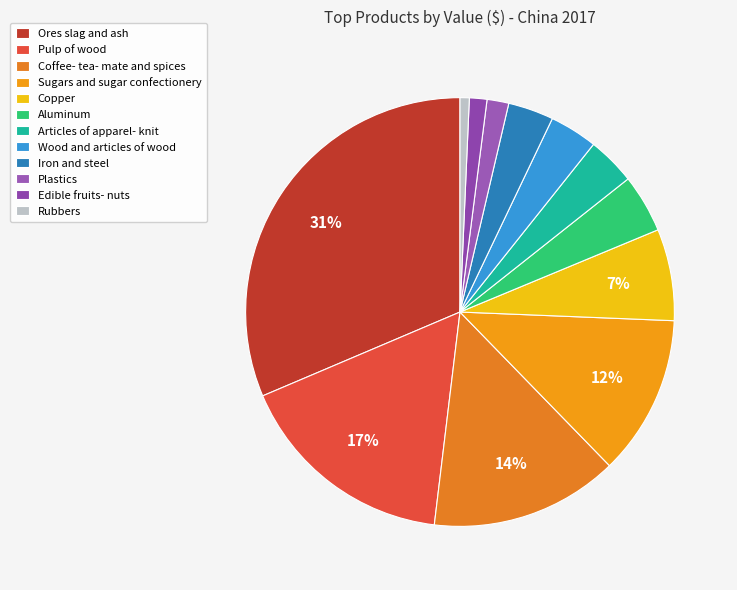

To the nearest percent, what is the difference between the largest and smallest slice percentages?

31%